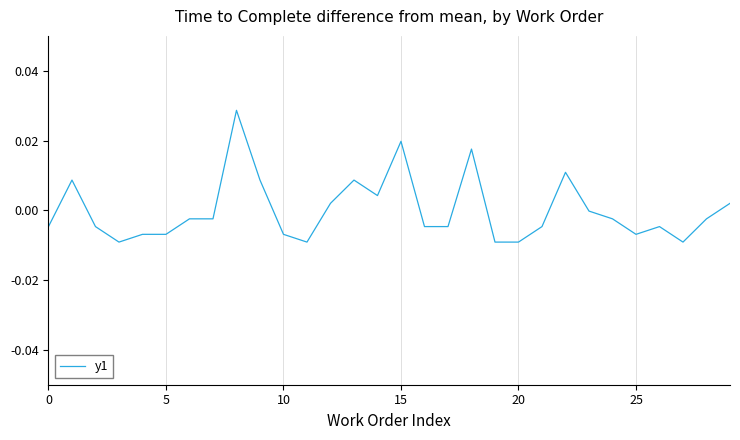

How many lines are shown in the chart?

1